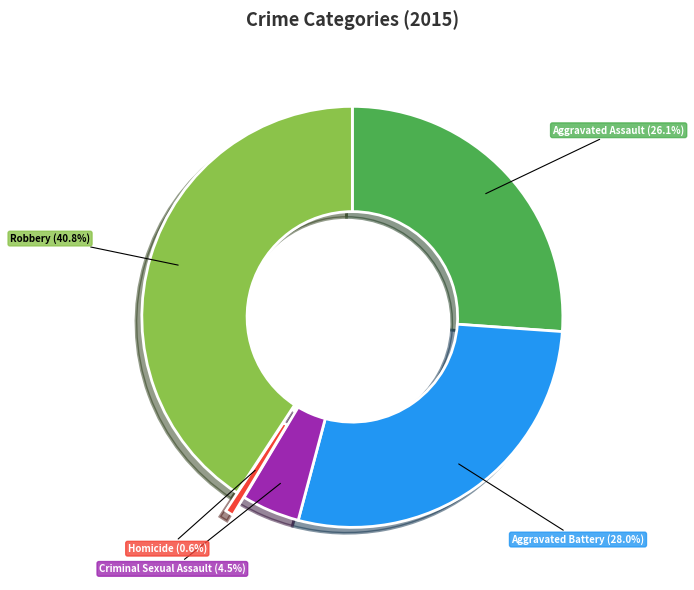

How many segments does this pie chart have?

5